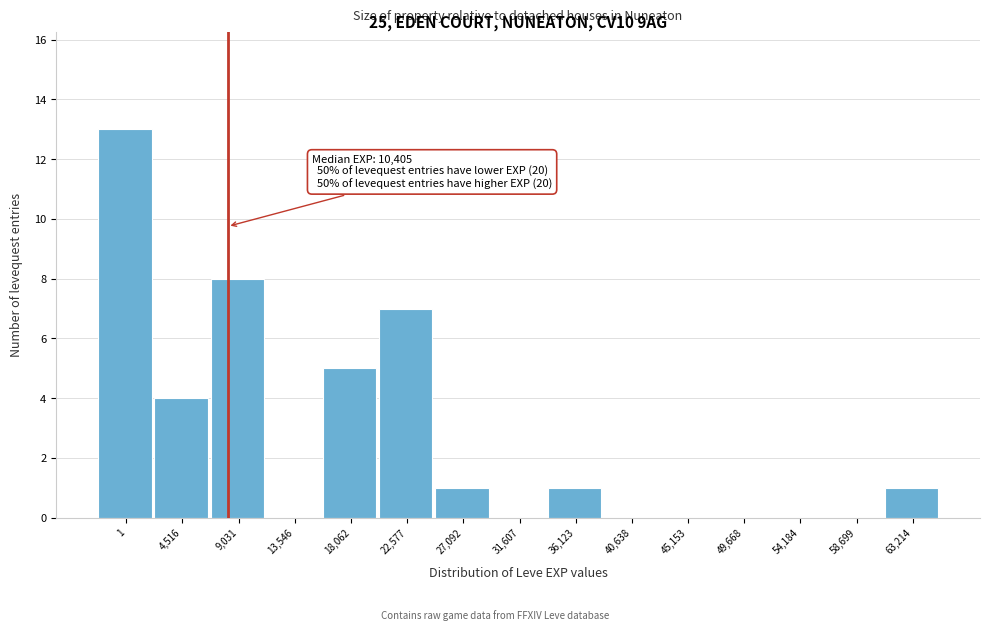

Reading left to right, extract all data points from this chart.

1=13	4,516=4	9,031=8	13,546=0	18,062=5	22,577=7	27,092=1	31,607=0	36,123=1	40,638=0	45,153=0	49,668=0	54,184=0	58,699=0	63,214=1